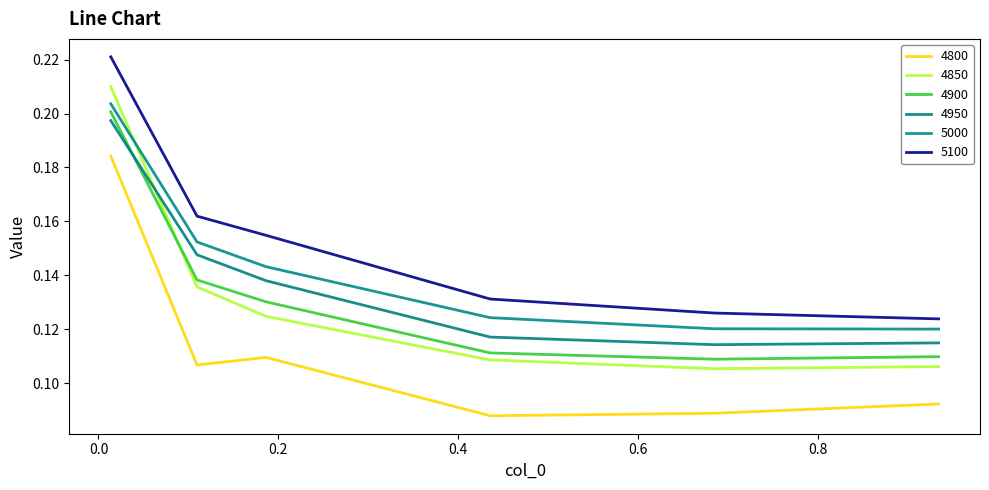

Reading right to left, what are all the values shown in this chart?

4800: 0.9342465753424658=0.1	0.684931506849315=0.1	0.4356164383561644=0.1	0.1863013698630137=0.1	0.1095890410958904=0.1	0.0136986301369863=0.2
4850: 0.9342465753424658=0.1	0.684931506849315=0.1	0.4356164383561644=0.1	0.1863013698630137=0.1	0.1095890410958904=0.1	0.0136986301369863=0.2
4900: 0.9342465753424658=0.1	0.684931506849315=0.1	0.4356164383561644=0.1	0.1863013698630137=0.1	0.1095890410958904=0.1	0.0136986301369863=0.2
4950: 0.9342465753424658=0.1	0.684931506849315=0.1	0.4356164383561644=0.1	0.1863013698630137=0.1	0.1095890410958904=0.1	0.0136986301369863=0.2
5000: 0.9342465753424658=0.1	0.684931506849315=0.1	0.4356164383561644=0.1	0.1863013698630137=0.1	0.1095890410958904=0.2	0.0136986301369863=0.2
5100: 0.9342465753424658=0.1	0.684931506849315=0.1	0.4356164383561644=0.1	0.1863013698630137=0.2	0.1095890410958904=0.2	0.0136986301369863=0.2